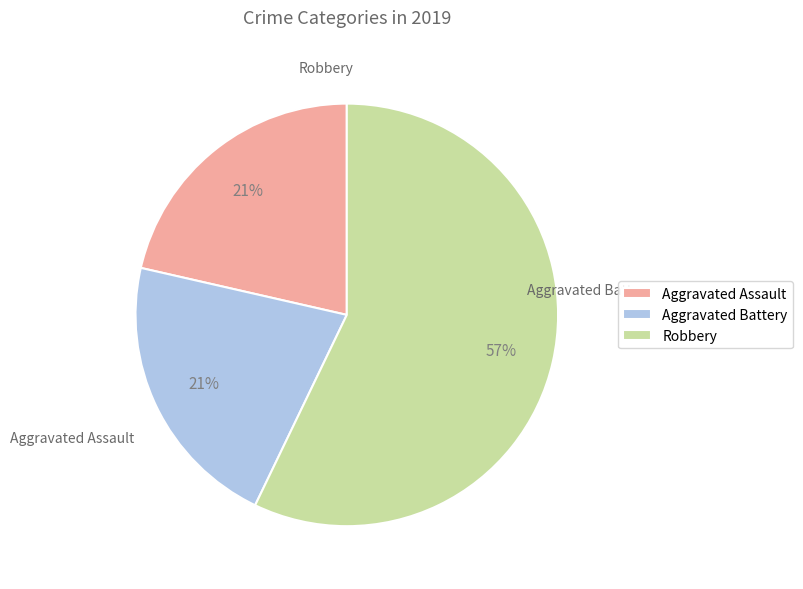

True or false: Robbery accounts for 45% of the total.

False